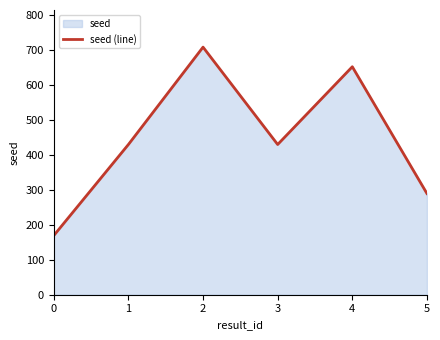

How many interior local peaks (higher than both neighbors) does the data have?

2